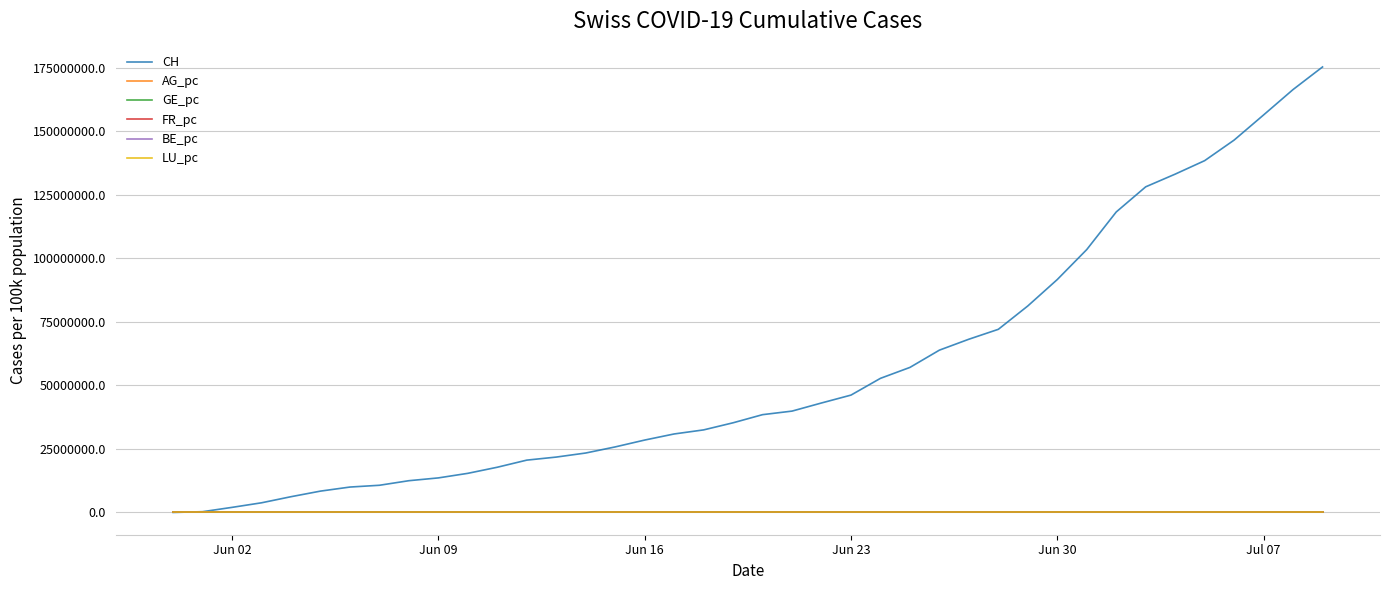

True or false: BE_pc and FR_pc intersect in this chart.

False